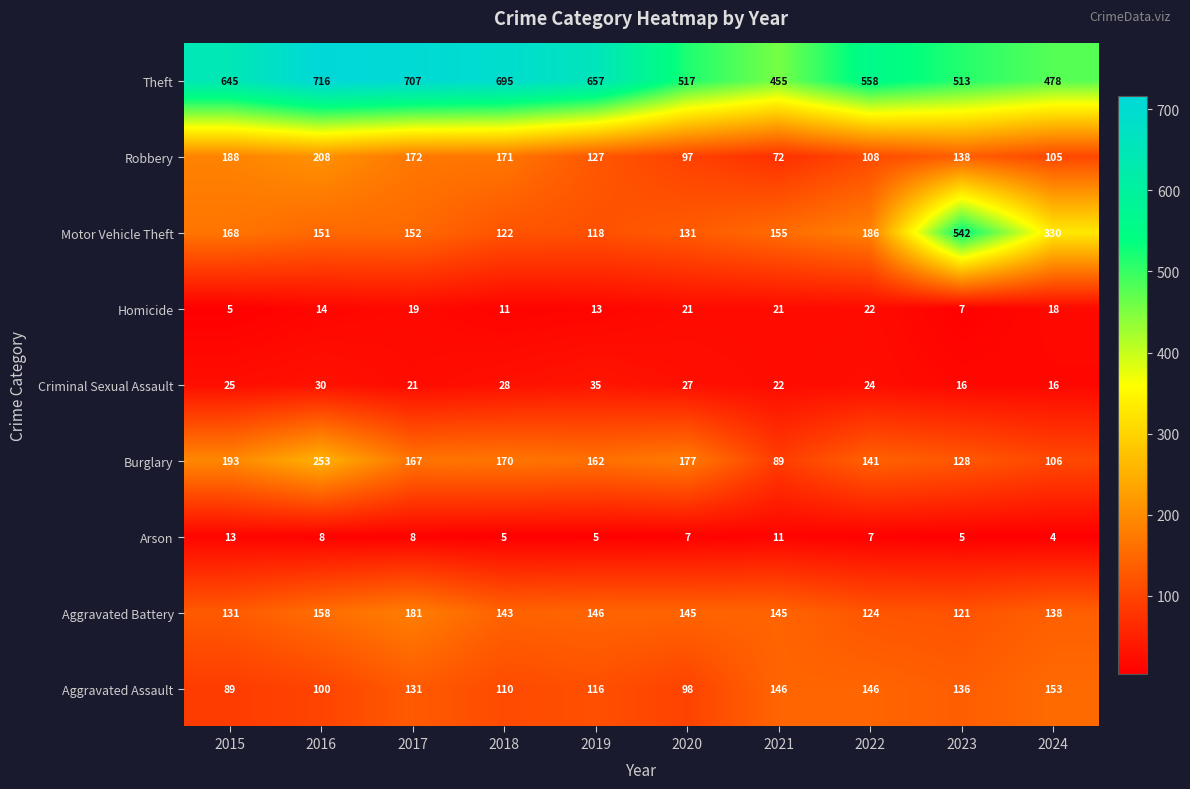

The Aggravated Assault series shows 212 at 2024. True or false?

False